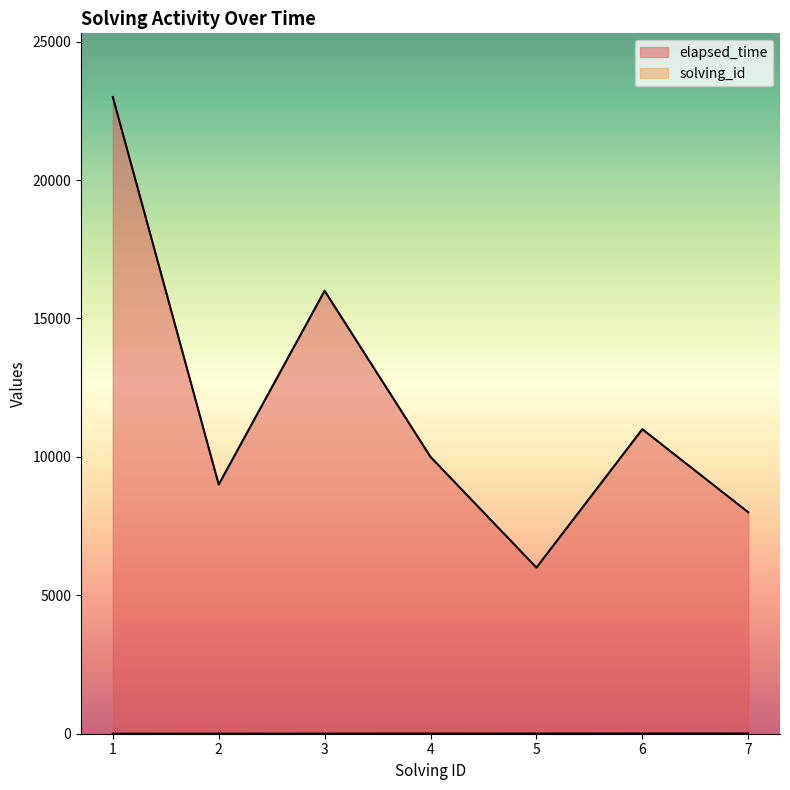

What are all the series names shown in the legend?

solving_id, elapsed_time